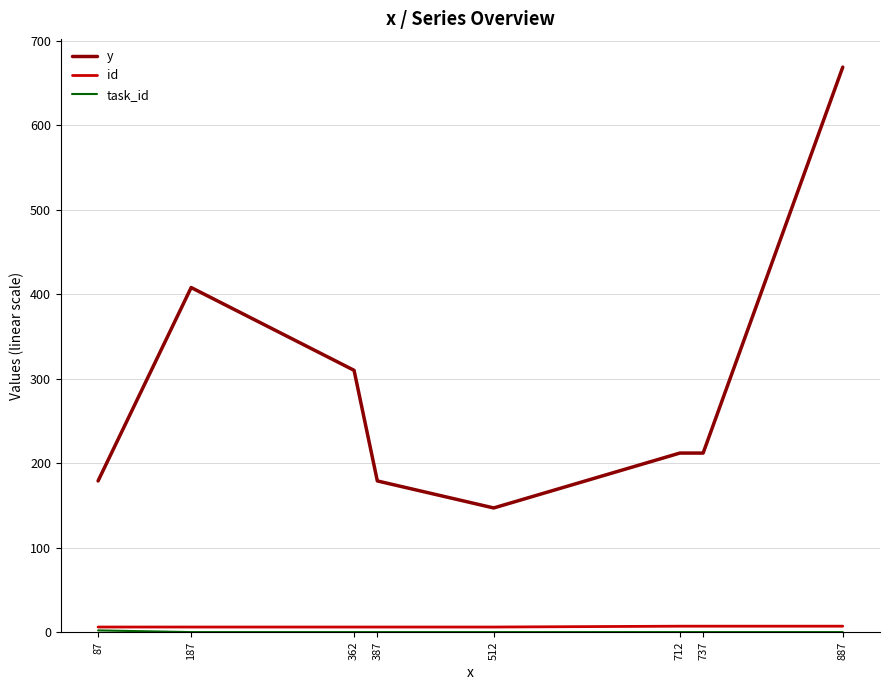

Is this an area chart (filled region under the line)?

No